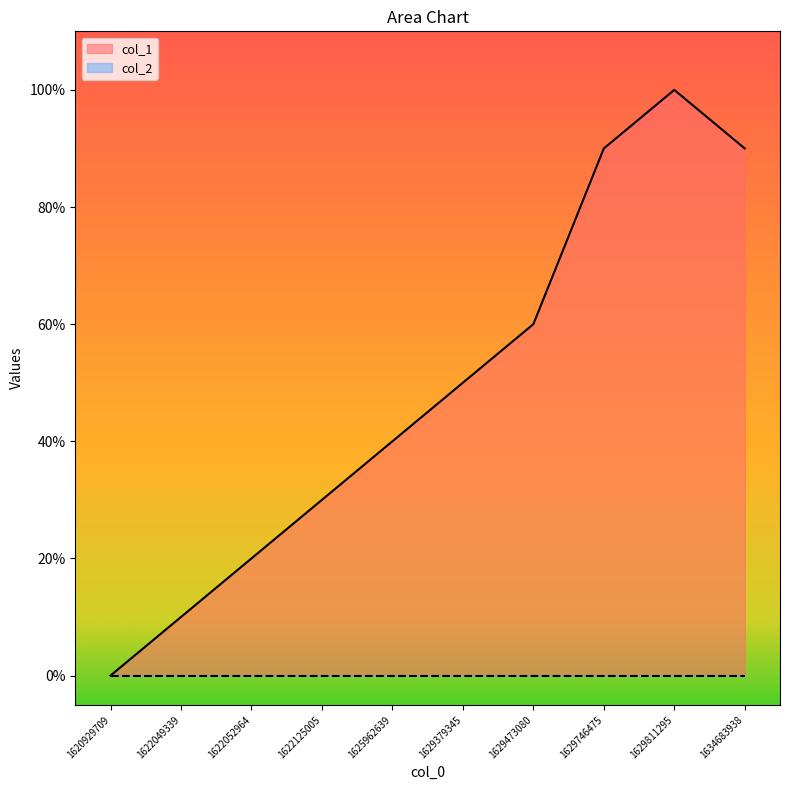

Reading left to right, list all the values displayed in this chart.

1620929709=0	1622049339=1	1622052964=2	1622125005=3	1625962639=4	1629379345=5	1629473080=6	1629746475=9	1629811295=10	1634683938=9